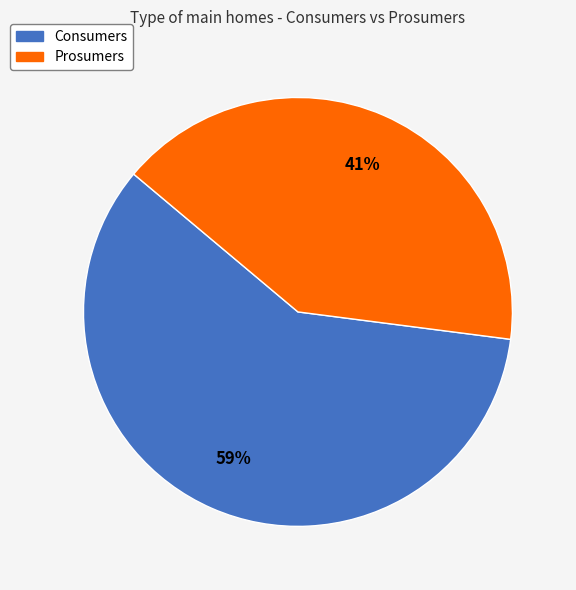

To the nearest percent, what portion does Prosumers represent?

41%